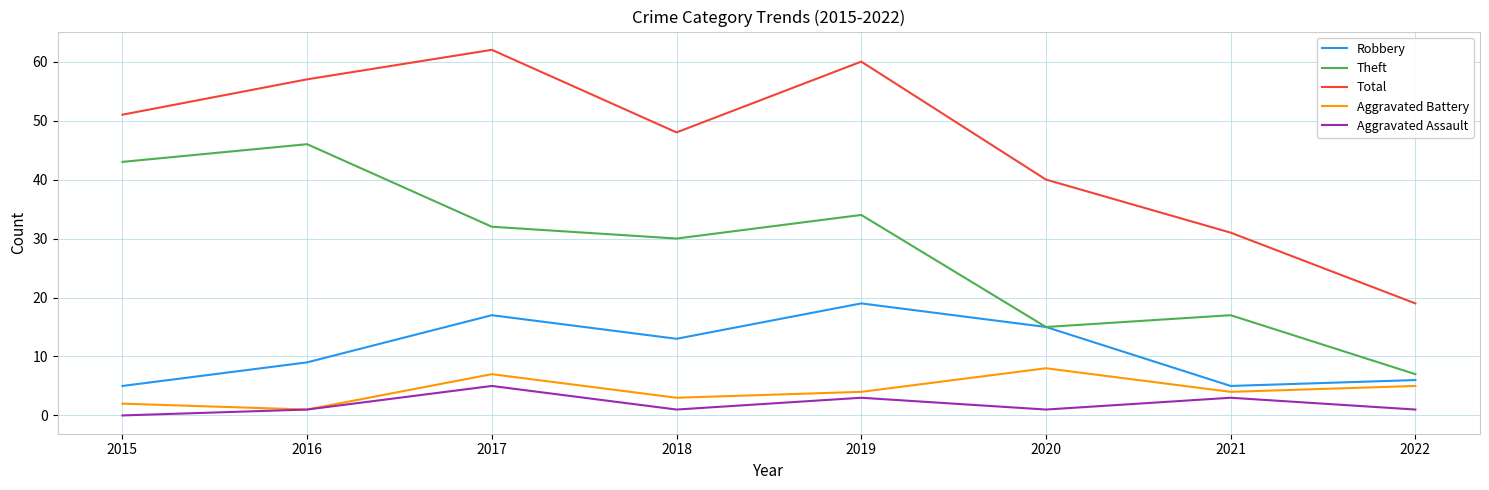

Which series has the largest total across all categories?

Total